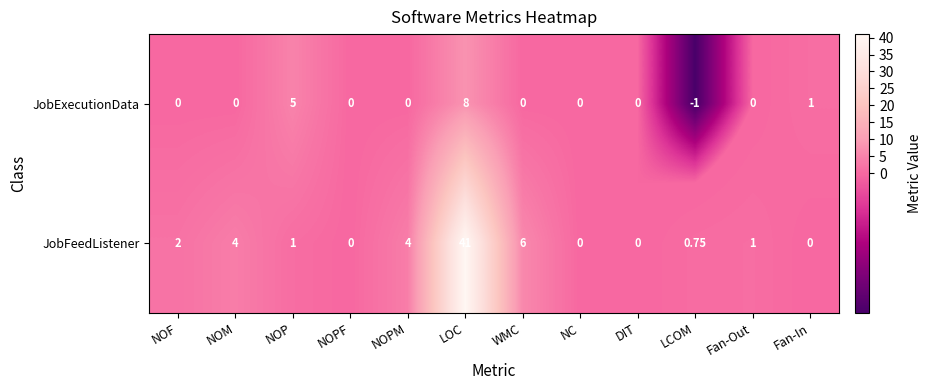

At which category is the sum across all series the highest?

LOC